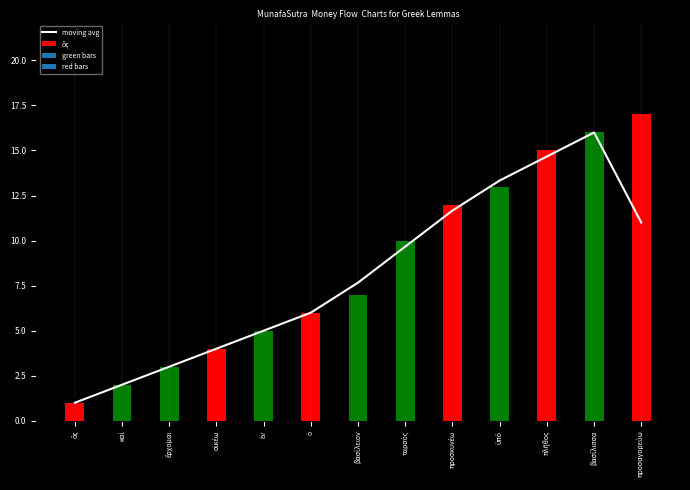

What position from the left is ὅς?

1